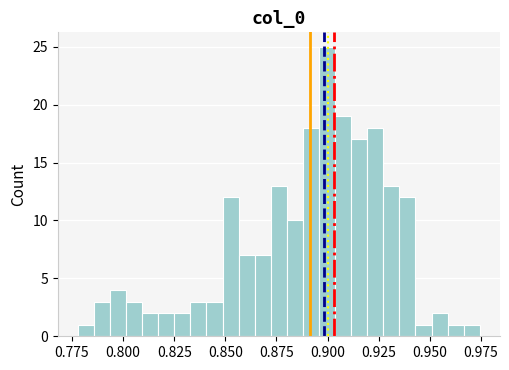

Read against the x-axis, roughly where is the centre of the tallest bar?

0.900